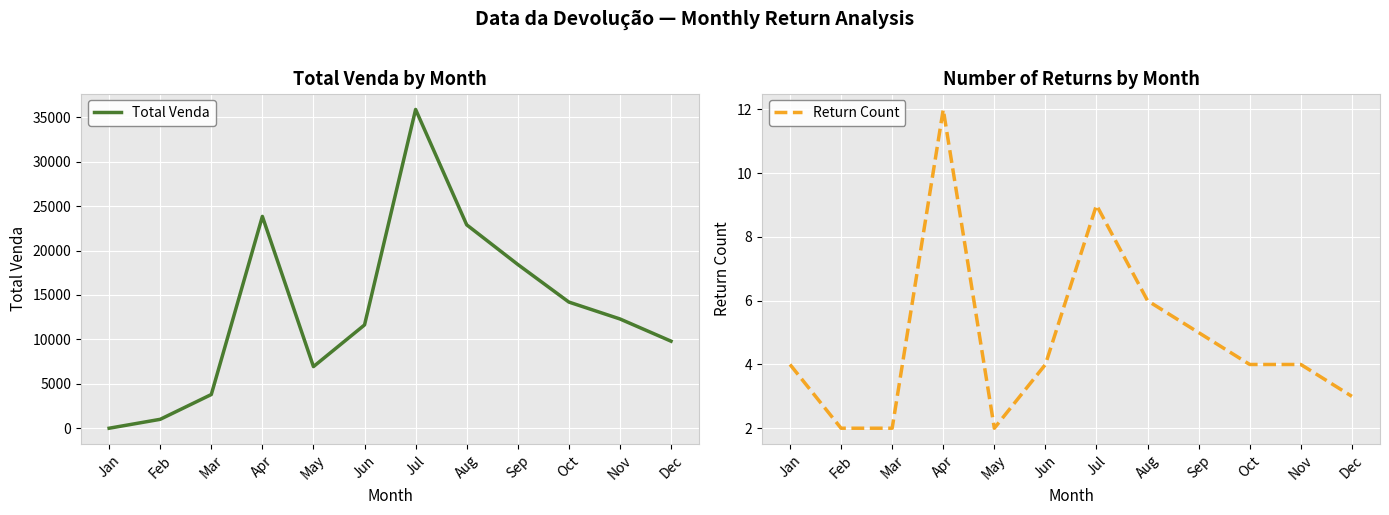

What is the approximate value of Return Count at Apr?

12